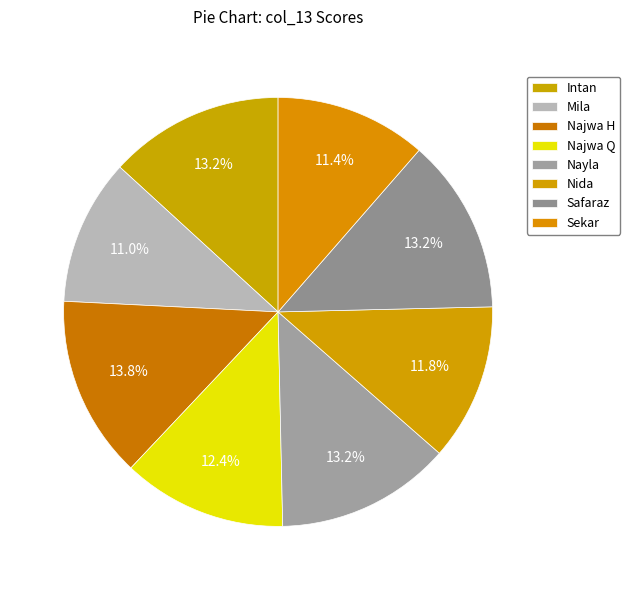

Does Sekar represent more than half of the total?

No